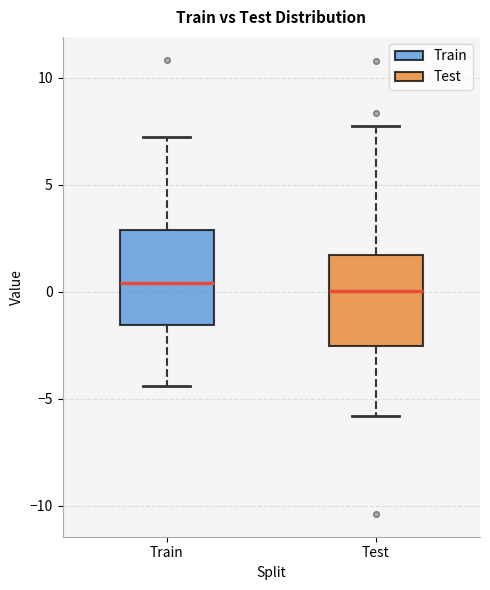

Where is the lower edge of the box for Train on the y-axis? The values are not printed on the chart, so give them approximately, as read against the axis.

-1.5